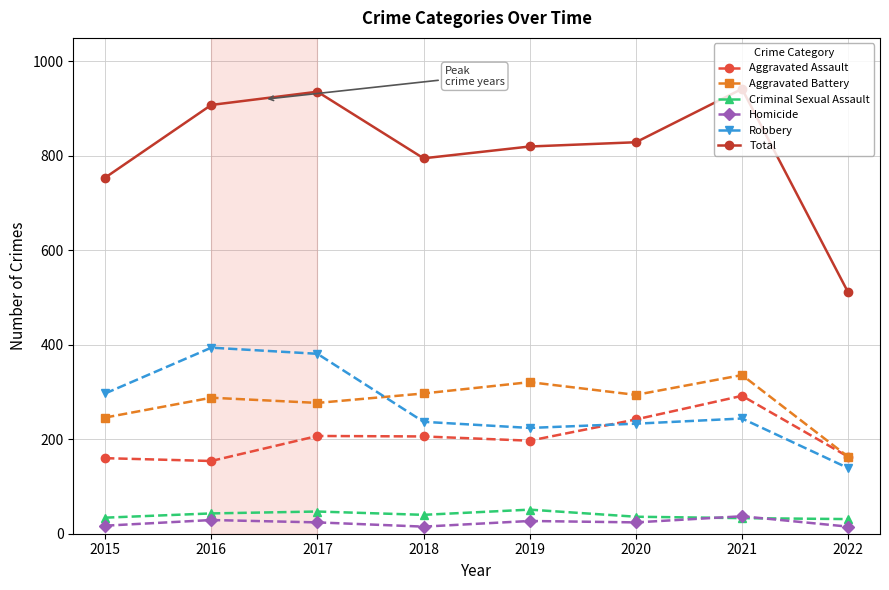

How many interior local valleys does the Total series have?

1